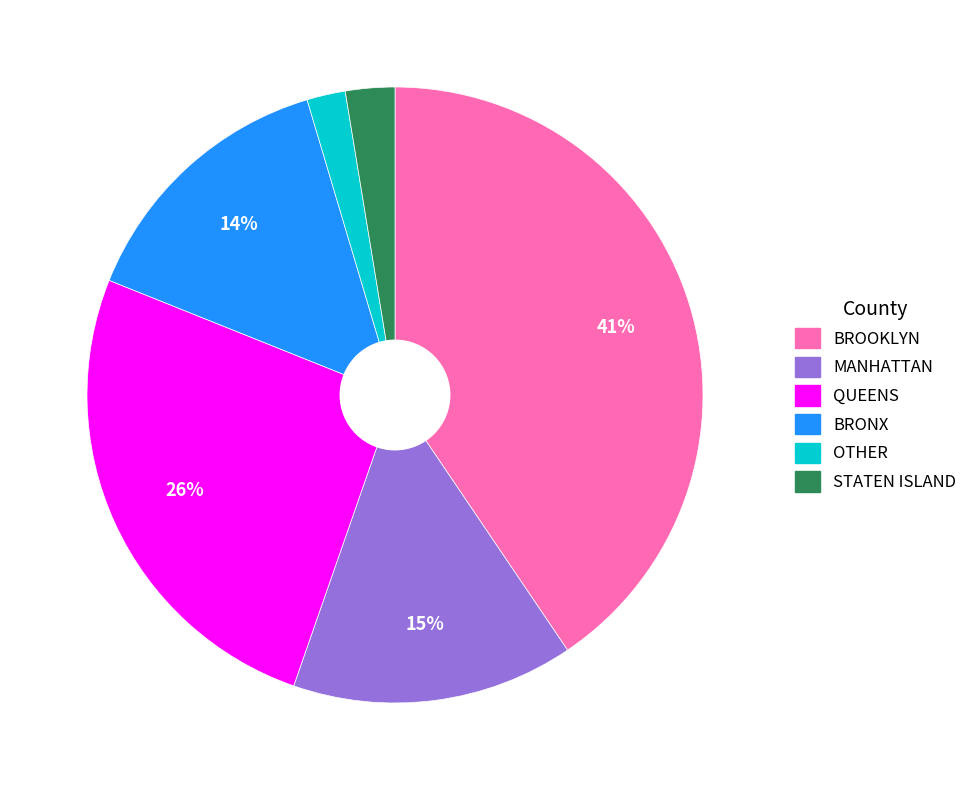

Which category has the biggest portion of the pie?

BROOKLYN